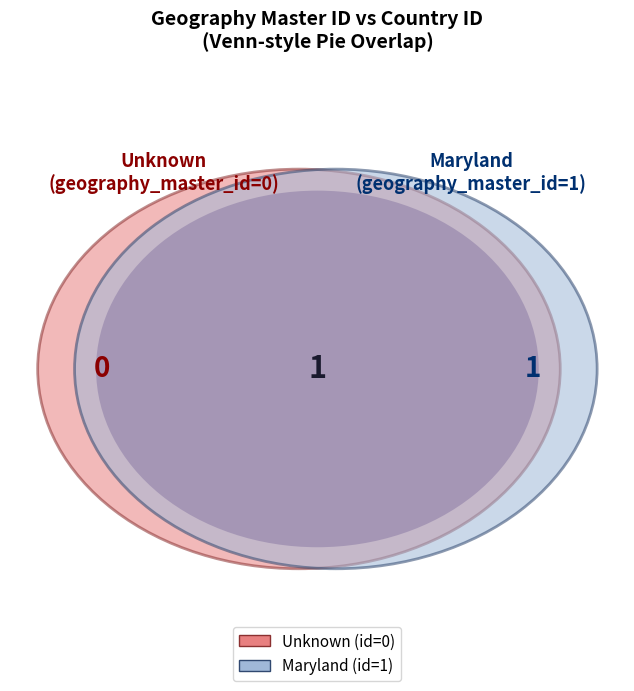

Combined, do 0 and 1 account for over 50%?

Yes